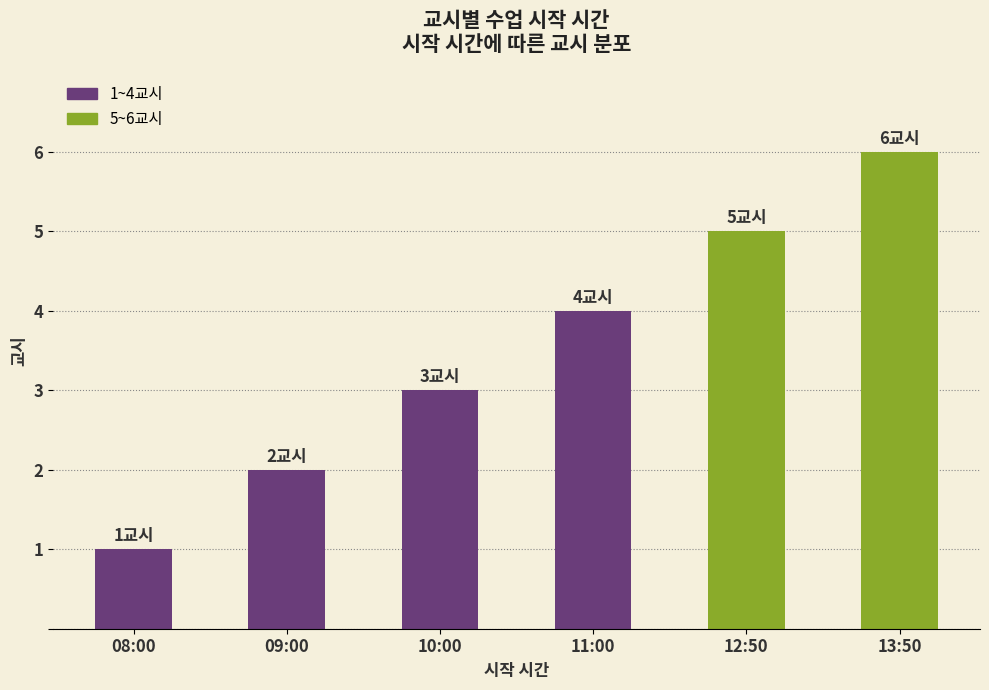

What is the ratio of the value at 10:00 to the value at 12:50?

0.6